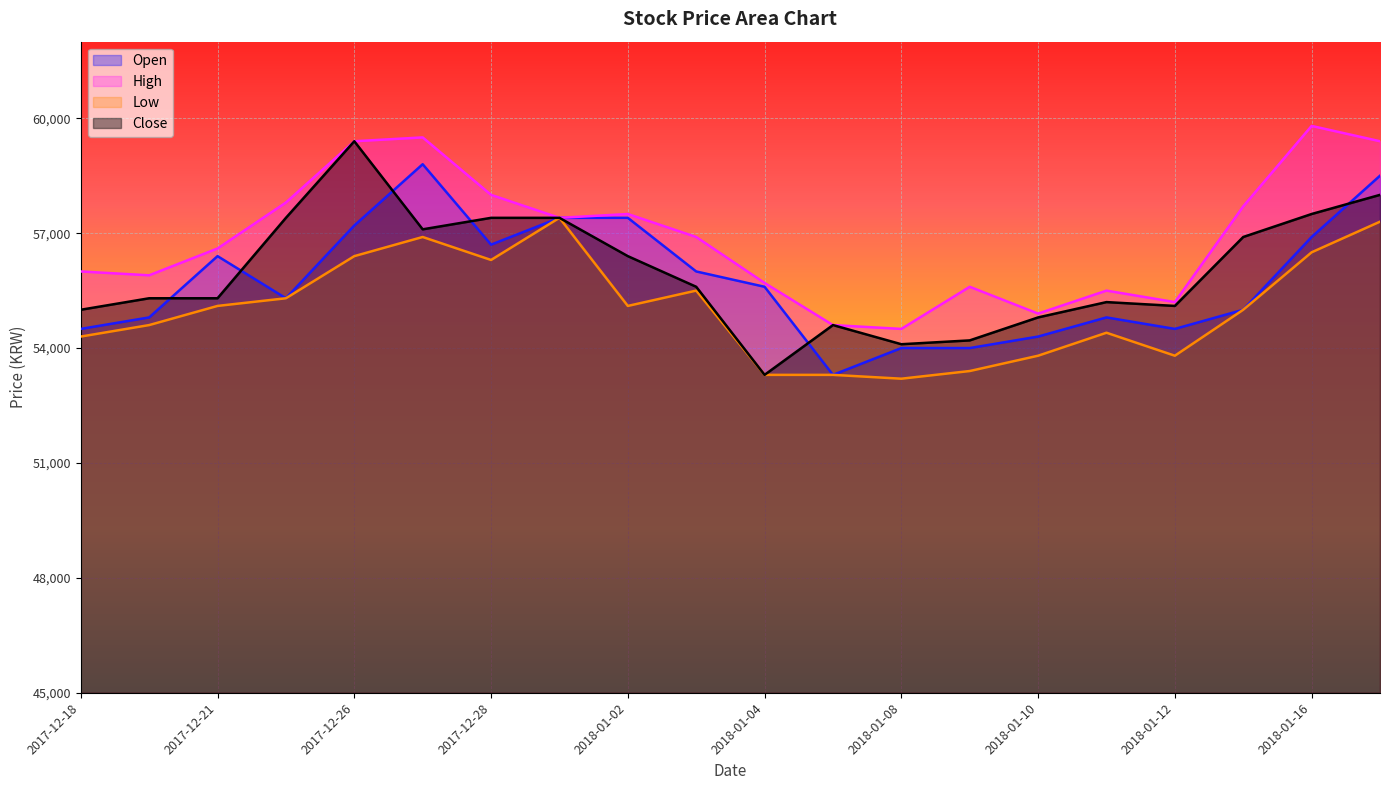

Read the Open value at 2017-12-27.

58800